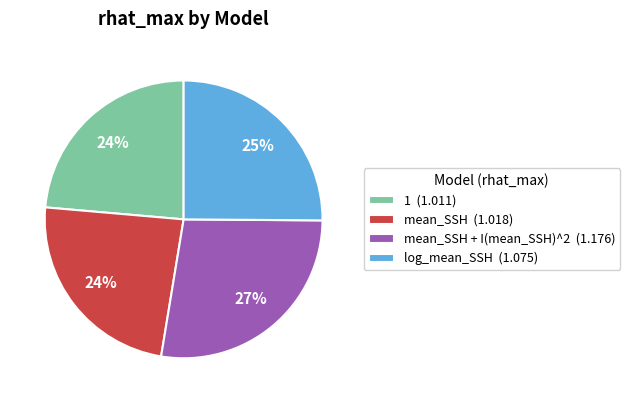

To the nearest percent, what is the average slice percentage?

25%